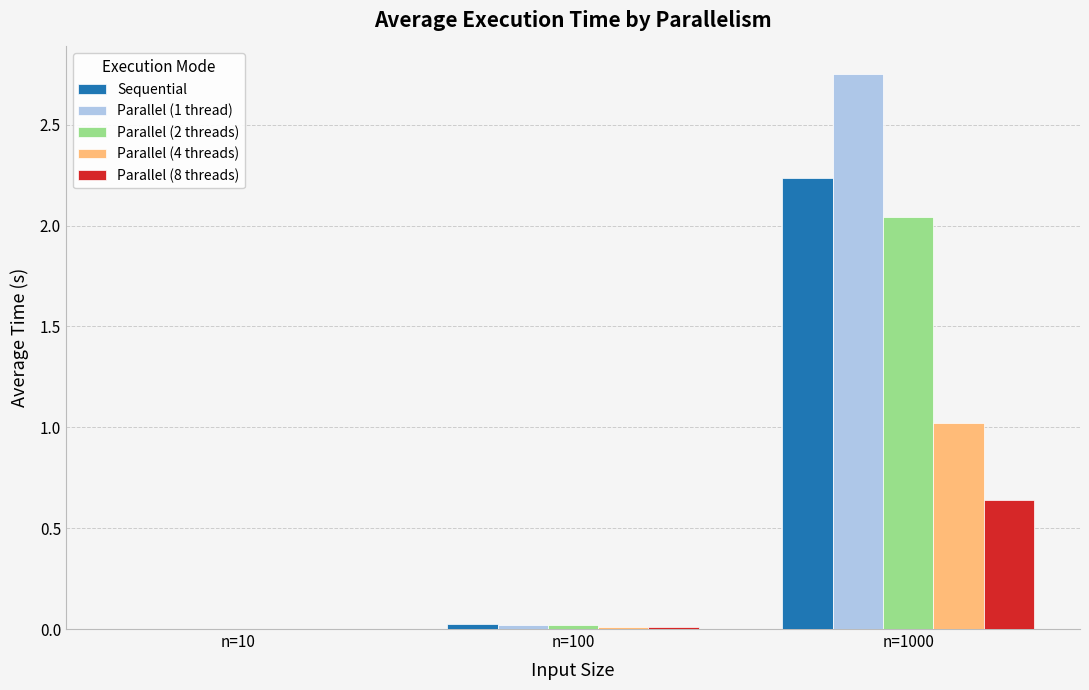

The Parallel (8 threads) series shows 0.2 at n=1000. True or false?

False